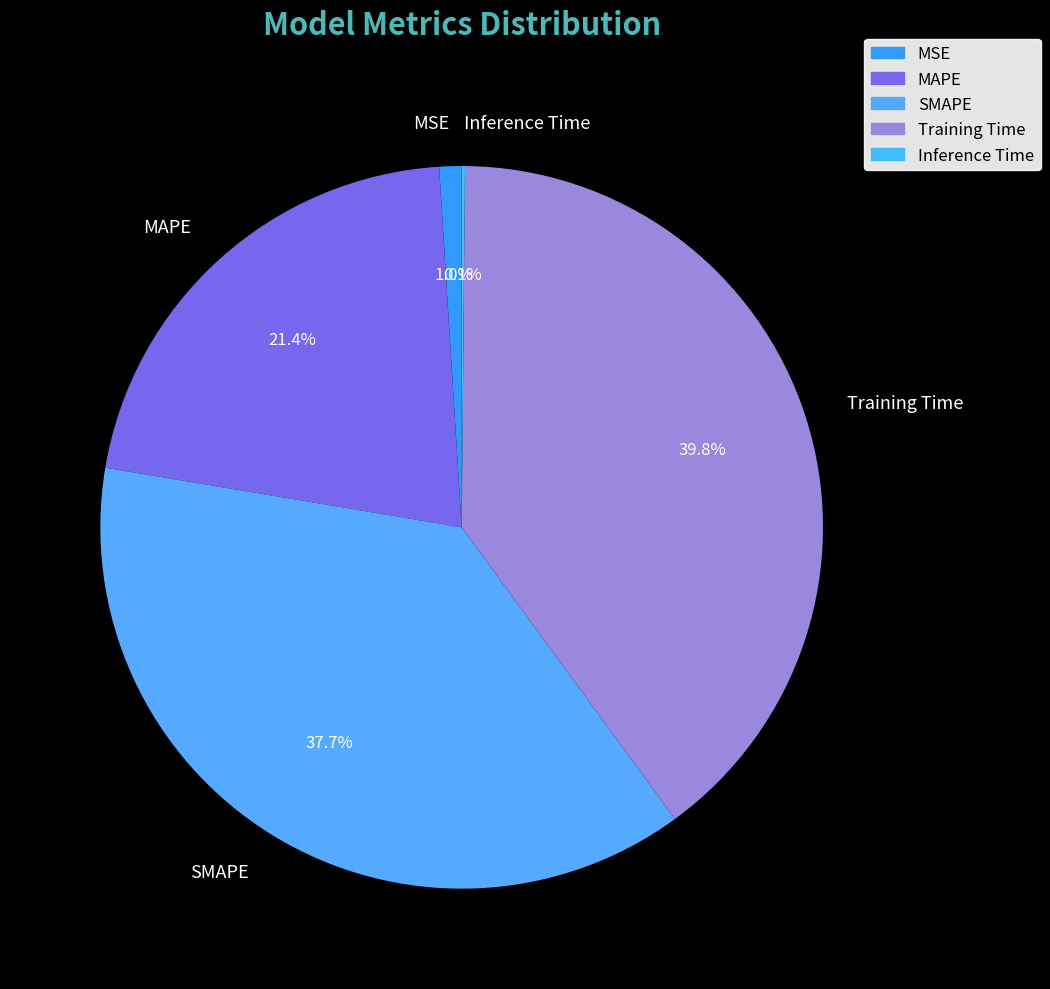

Which slice is the largest?

Training Time